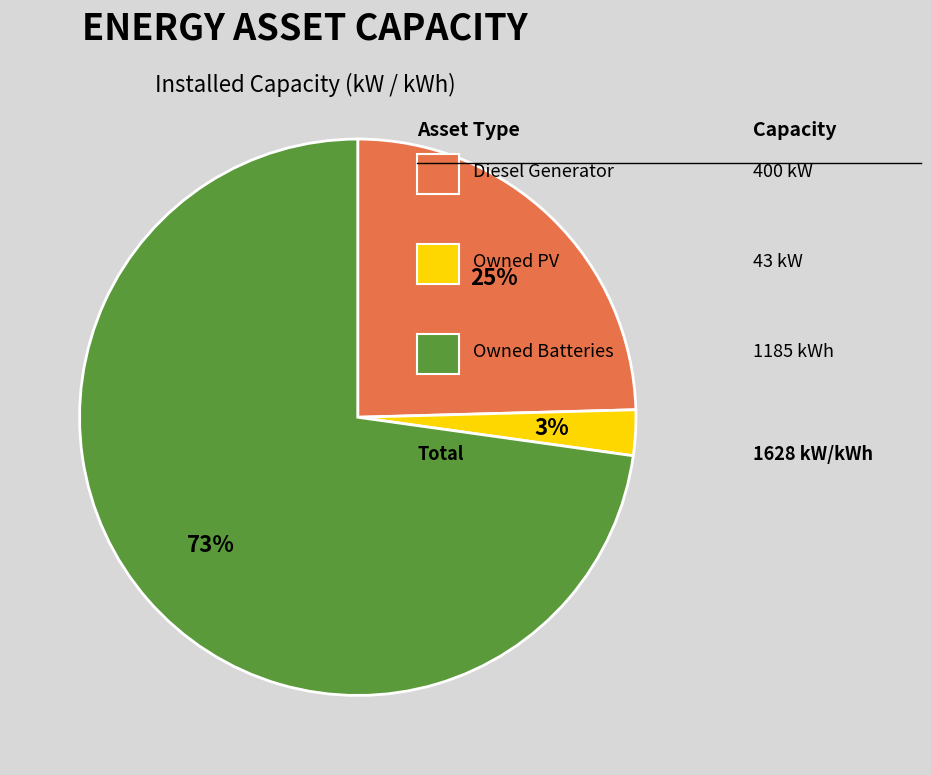

Is there a majority slice in this chart?

Yes